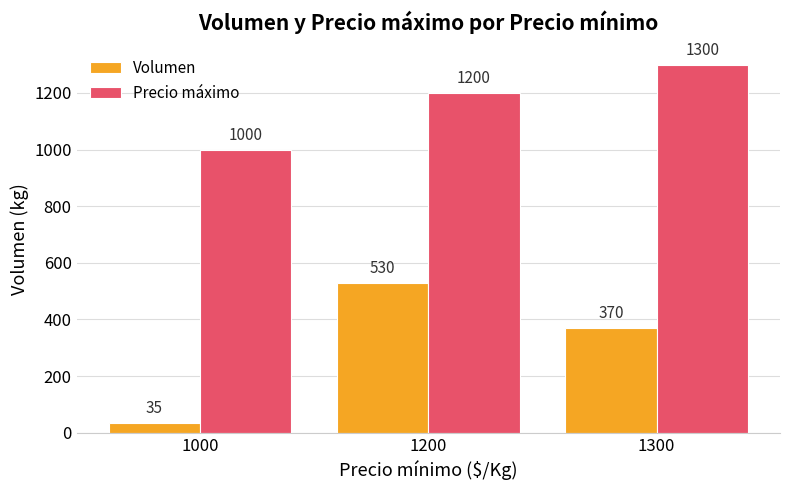

What are all the series names shown in the legend?

Volumen, Precio máximo